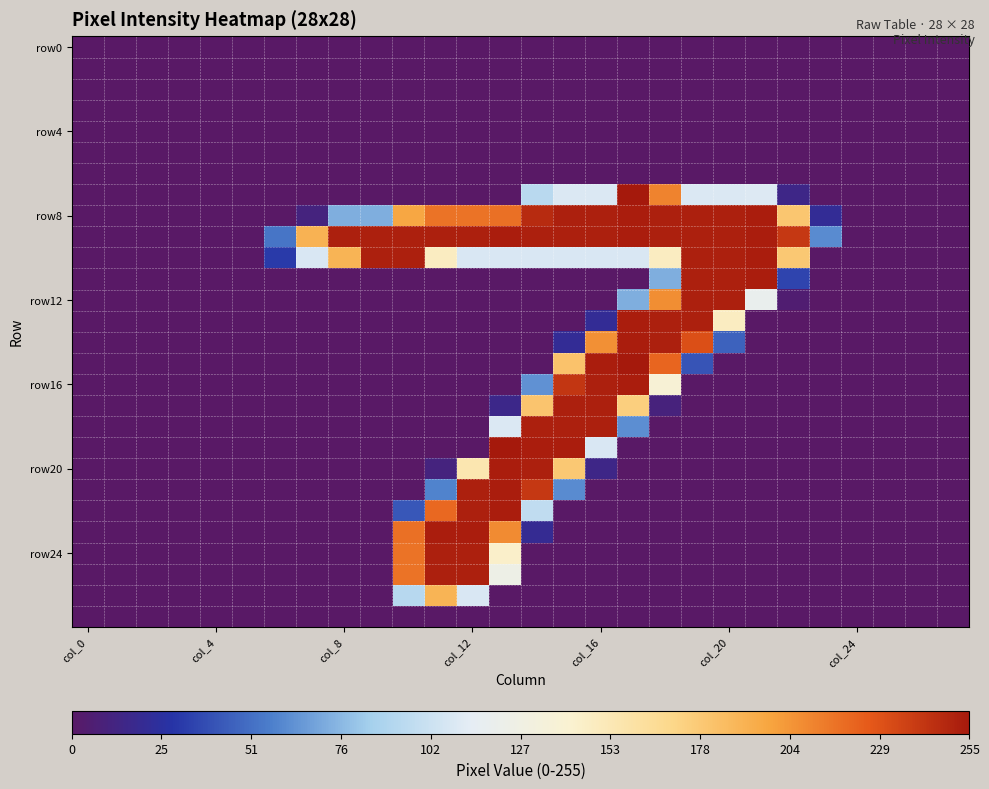

What is the maximum value shown in the chart?

255